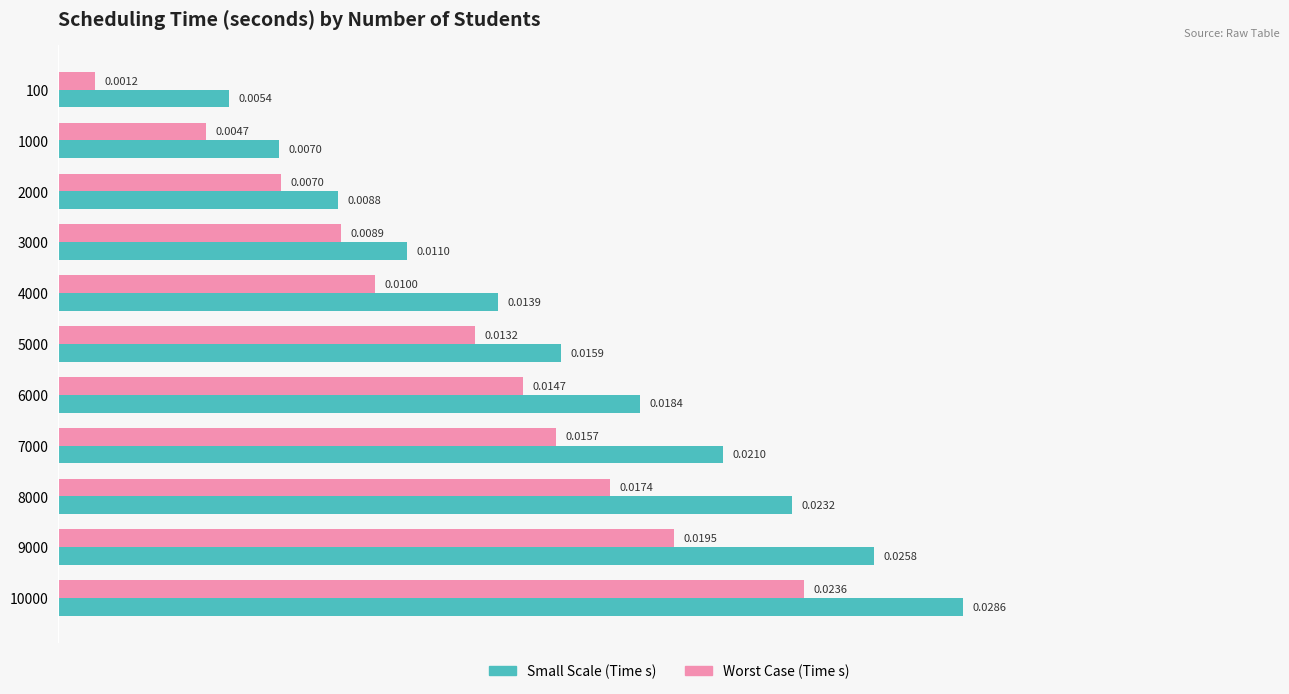

Which series has the largest total across all categories?

Small Scale (Time s)